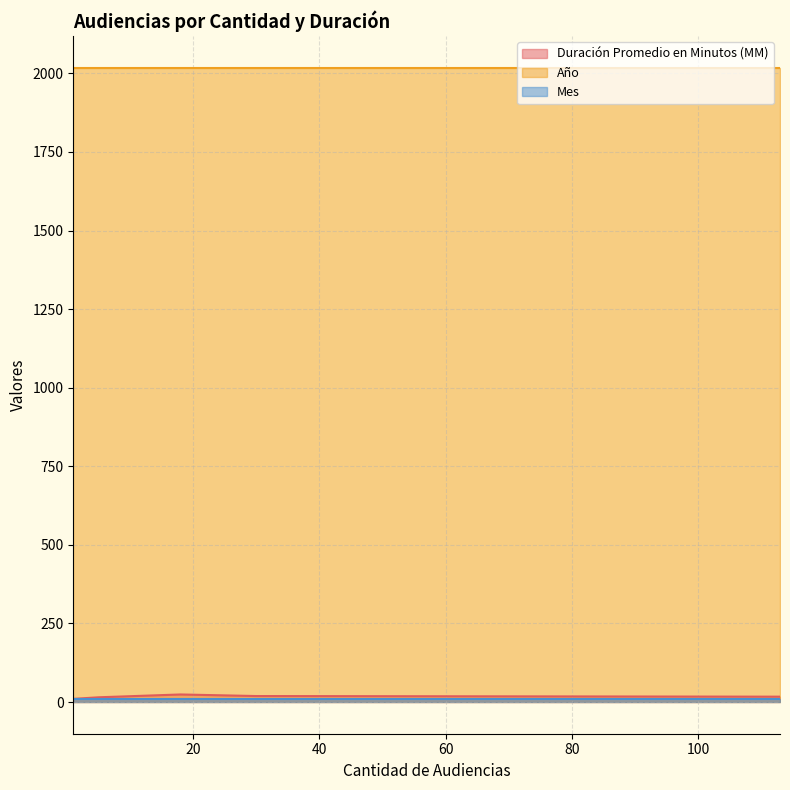

Is the value of Duración Promedio en Minutos (MM) at 113 greater than the value of Mes at 113?

Yes